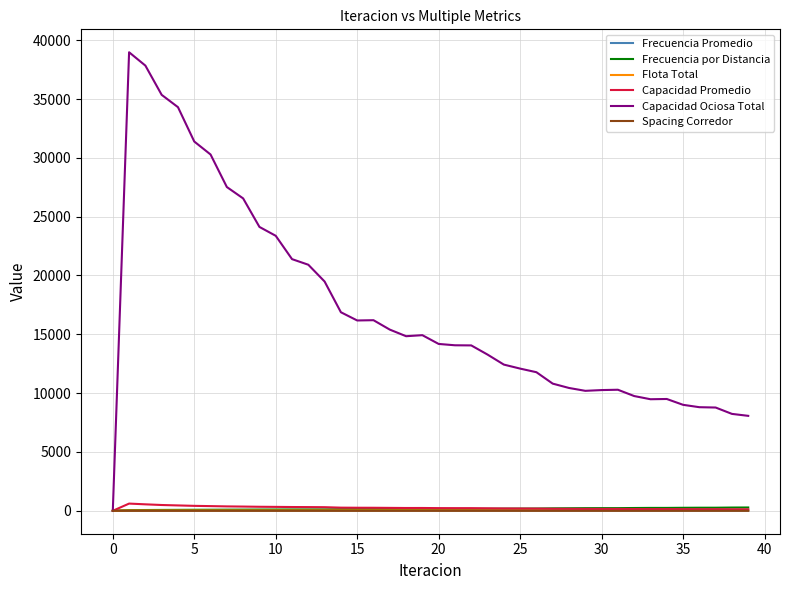

Which series has the largest total across all categories?

Capacidad Ociosa Total